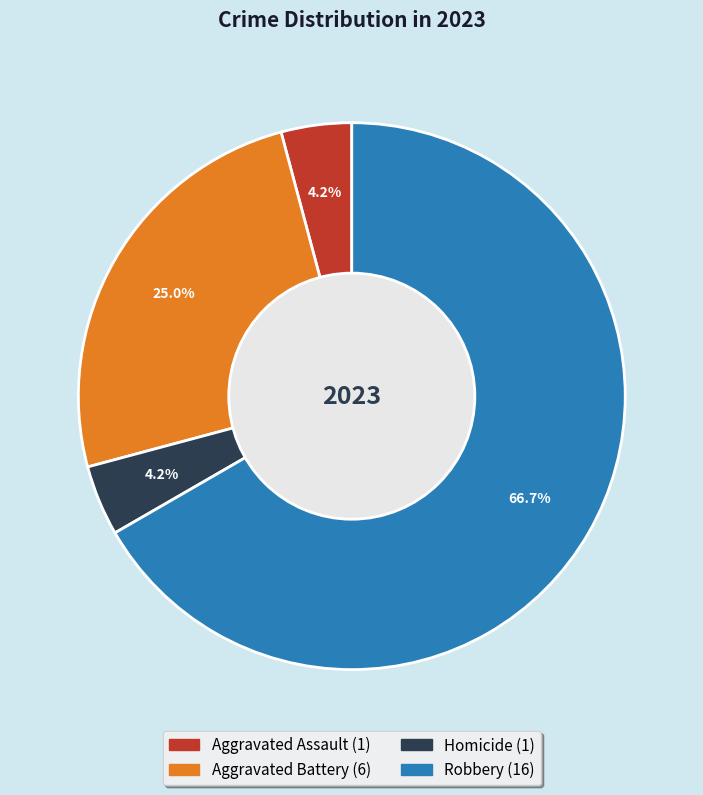

How many segments does this pie chart have?

4